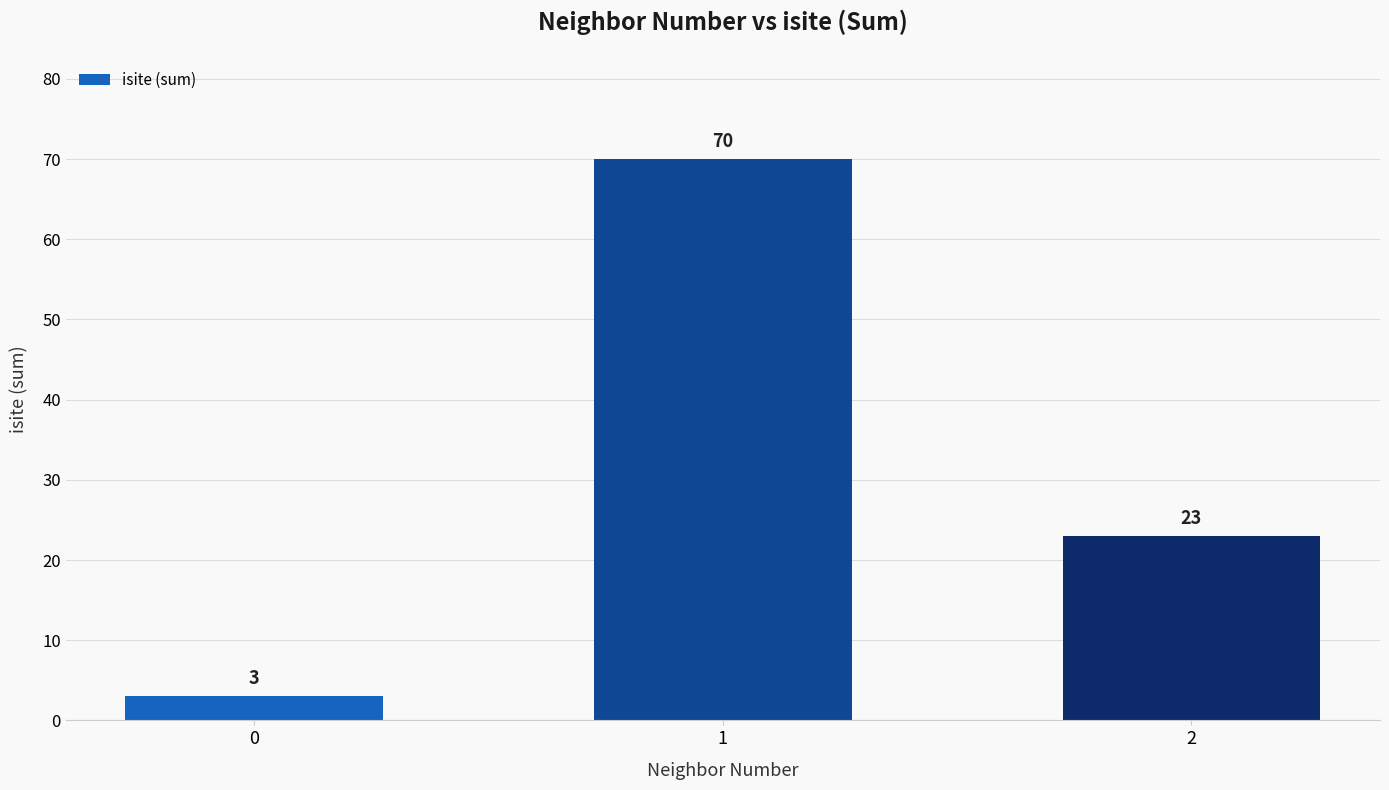

List the labels in order of value, smallest first.

0, 2, 1